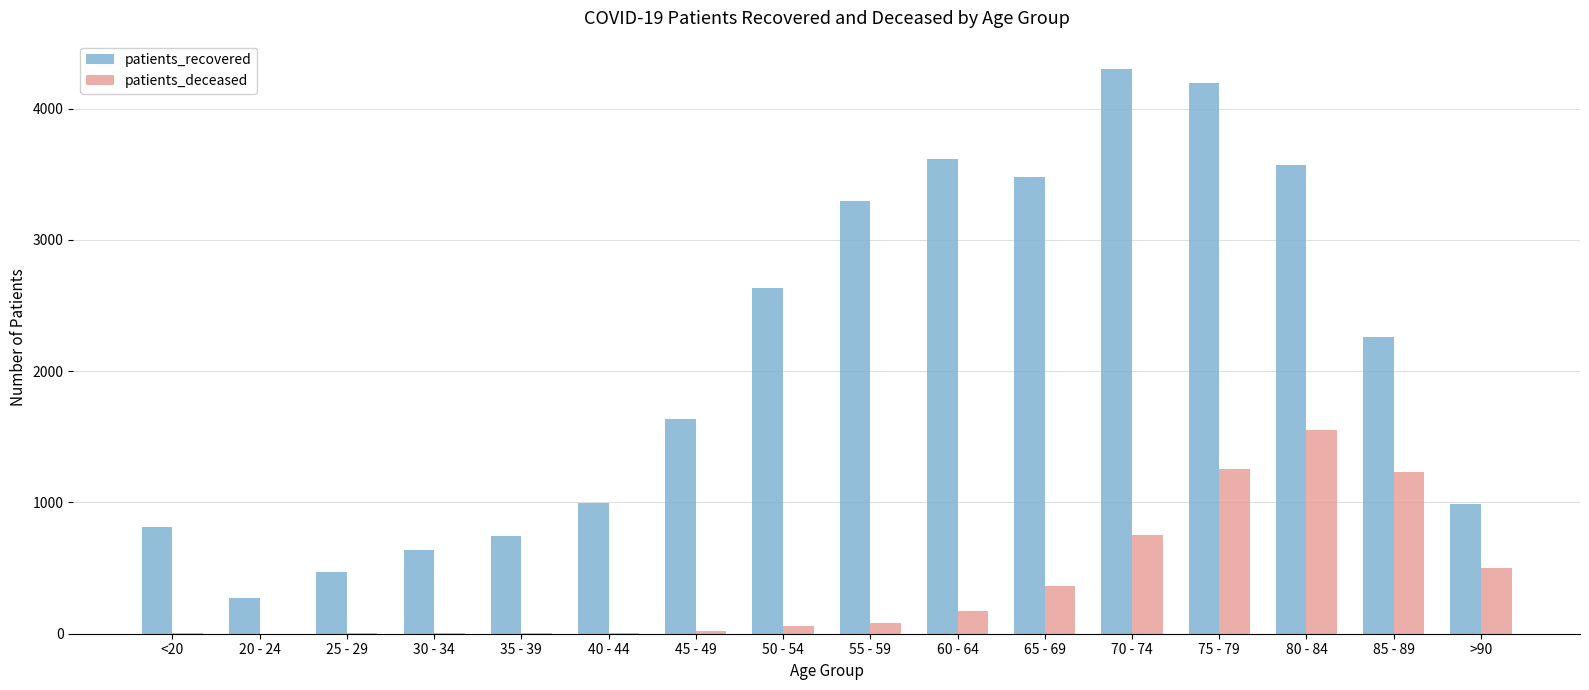

Which series has the largest range (max minus min)?

patients_recovered